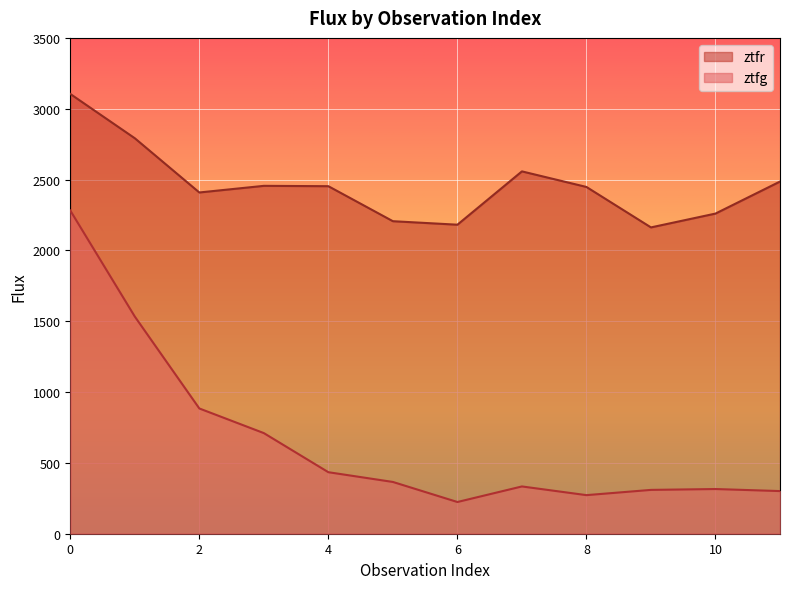

How many lines are shown in the chart?

2